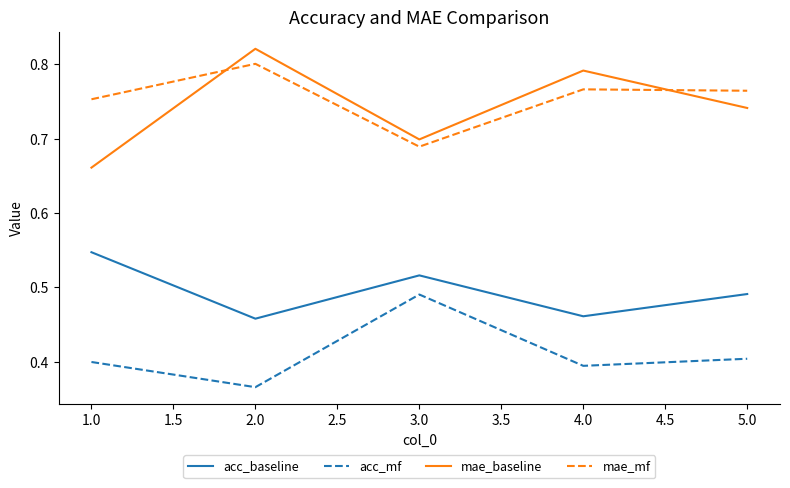

Is it true that acc_mf equals 0.4 at 2.0?

True